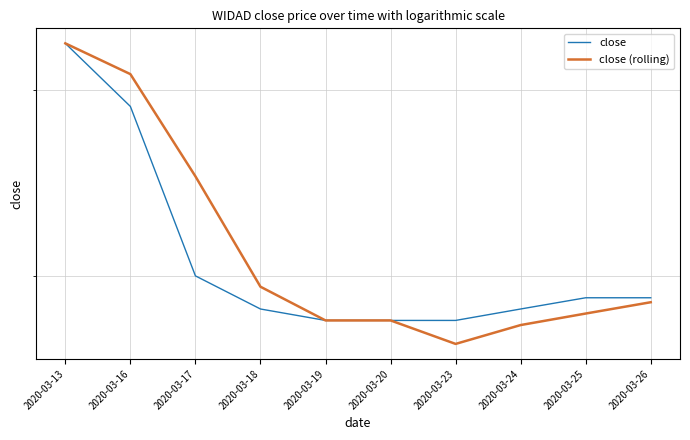

How many close values are between 0 and 1?

10